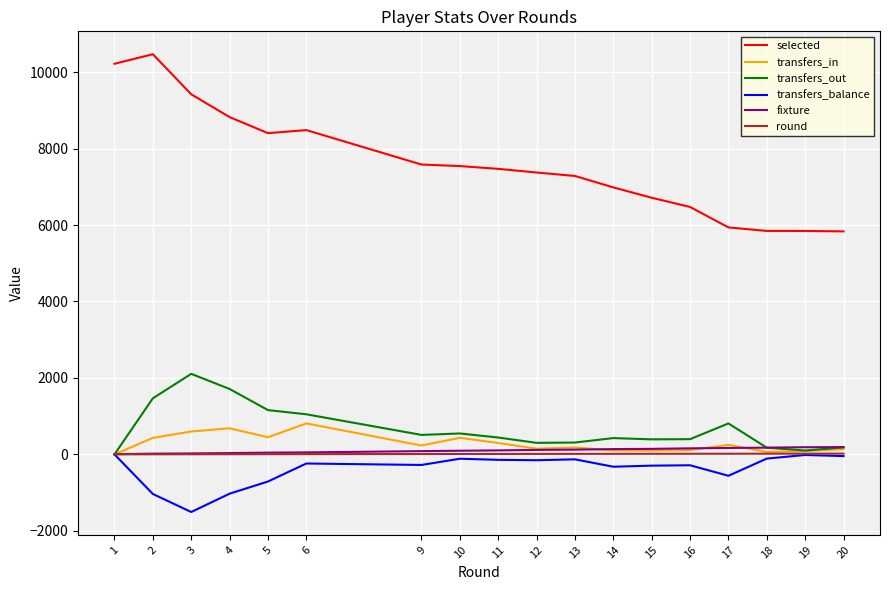

What is the minimum value shown in the chart?

-1508